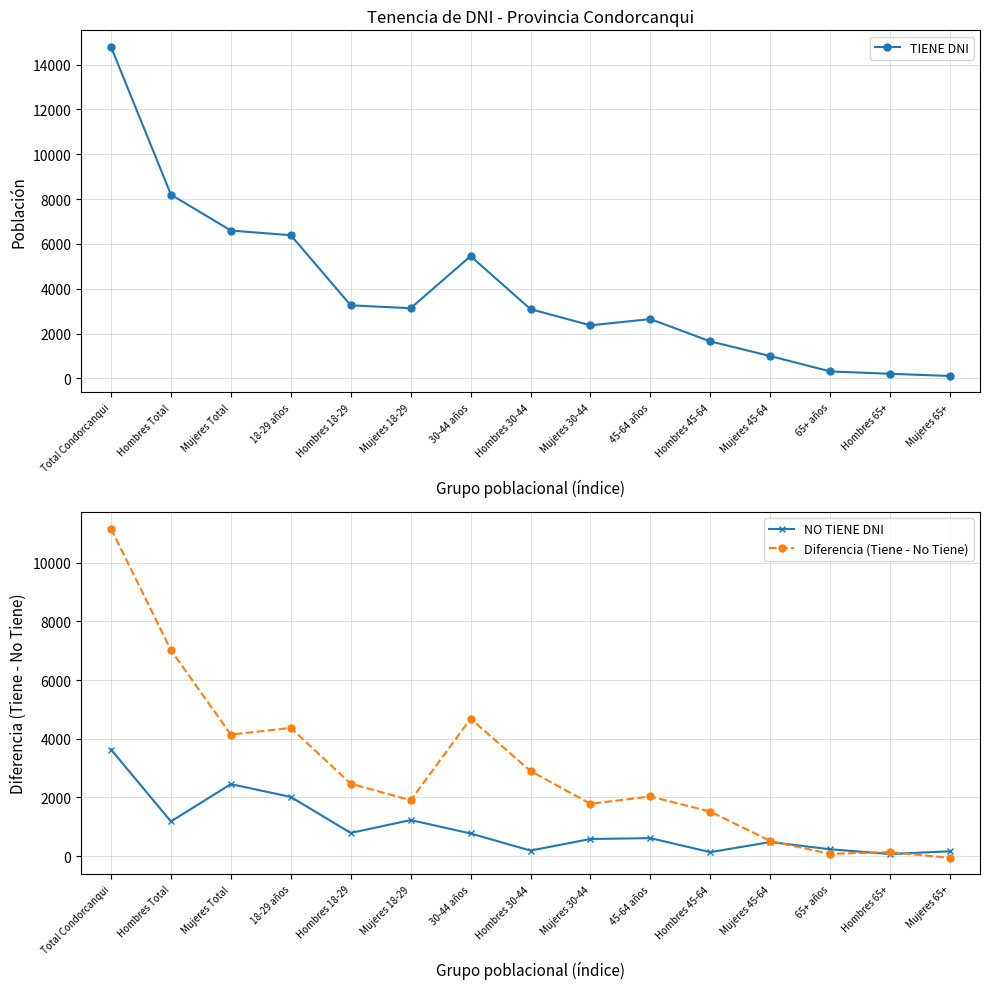

What position from the right is Hombres 30-44?

8